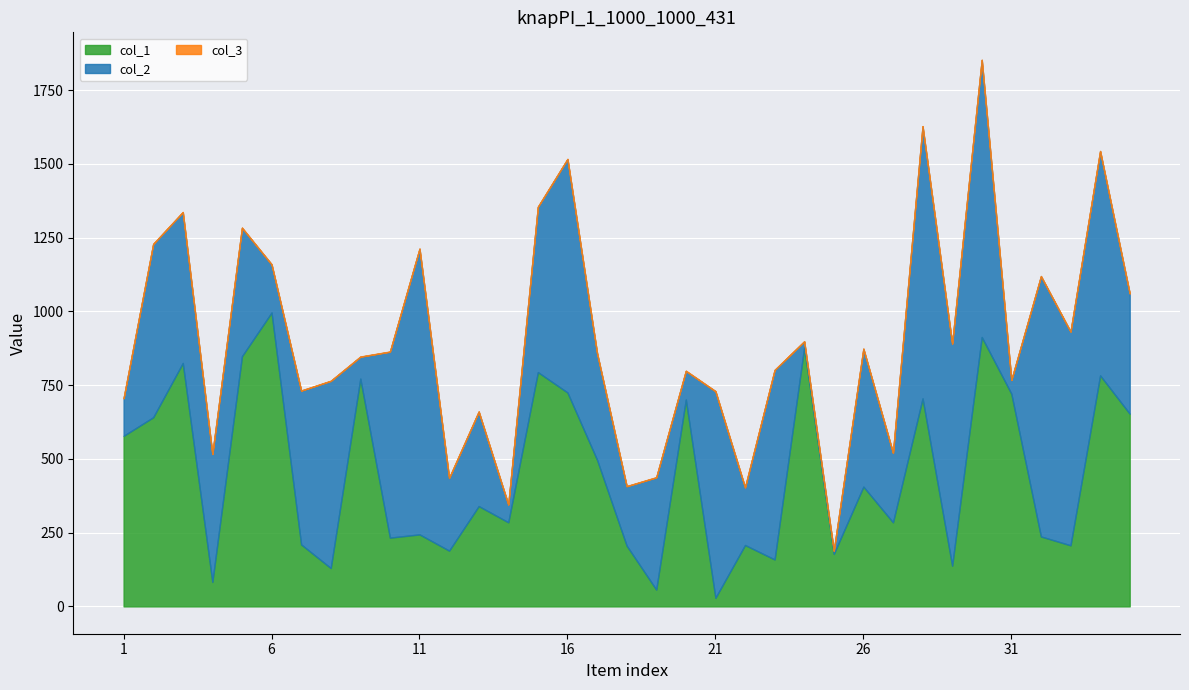

What is the sum of the col_2 values at 2 and 34?

1347